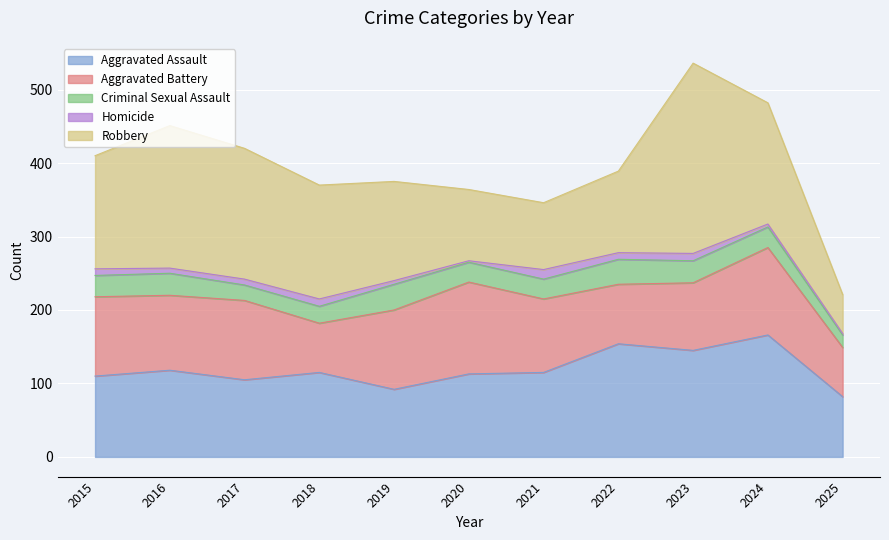

Reading left to right, transcribe all the data shown in this chart.

Aggravated Assault: 2015=110	2016=118	2017=105	2018=115	2019=92	2020=113	2021=115	2022=154	2023=145	2024=166	2025=82
Aggravated Battery: 2015=108	2016=102	2017=108	2018=67	2019=108	2020=125	2021=100	2022=81	2023=92	2024=119	2025=67
Criminal Sexual Assault: 2015=29	2016=30	2017=21	2018=23	2019=35	2020=27	2021=27	2022=34	2023=30	2024=28	2025=17
Homicide: 2015=9	2016=7	2017=8	2018=10	2019=5	2020=2	2021=13	2022=9	2023=10	2024=4	2025=2
Robbery: 2015=154	2016=194	2017=178	2018=155	2019=135	2020=97	2021=91	2022=111	2023=259	2024=165	2025=53